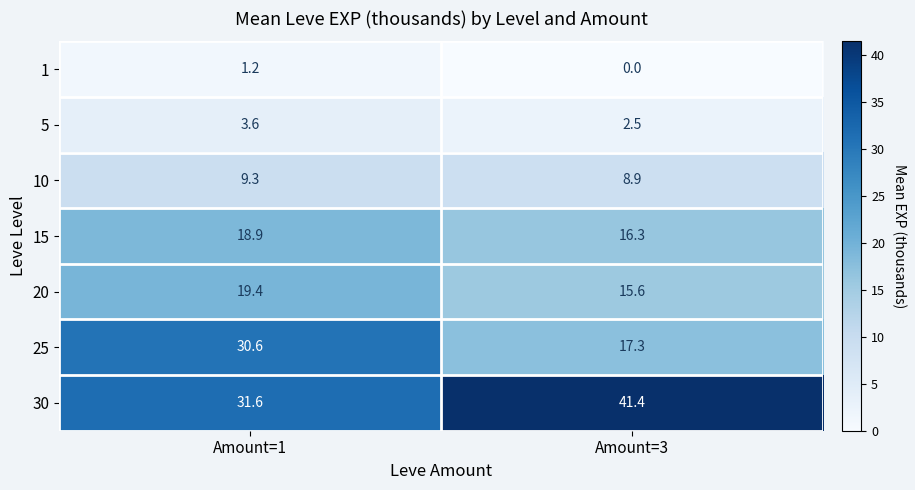

Reading left to right, list all the values displayed in this chart.

1: 1.2	0.0
5: 3.6	2.5
10: 9.3	8.9
15: 18.9	16.3
20: 19.4	15.6
25: 30.6	17.3
30: 31.6	41.4